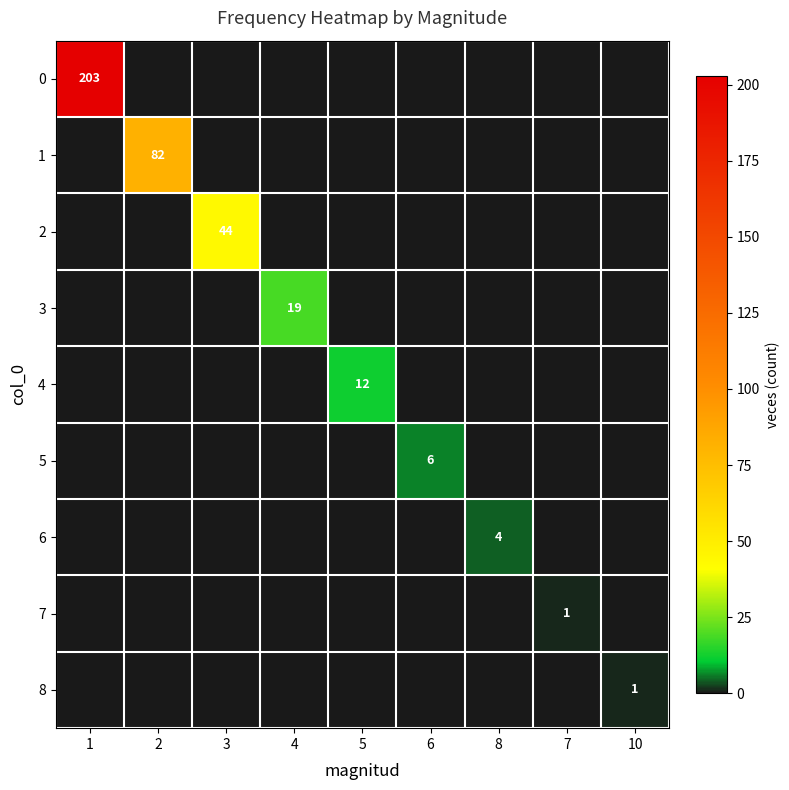

At which label is 3 closest to 9?

1